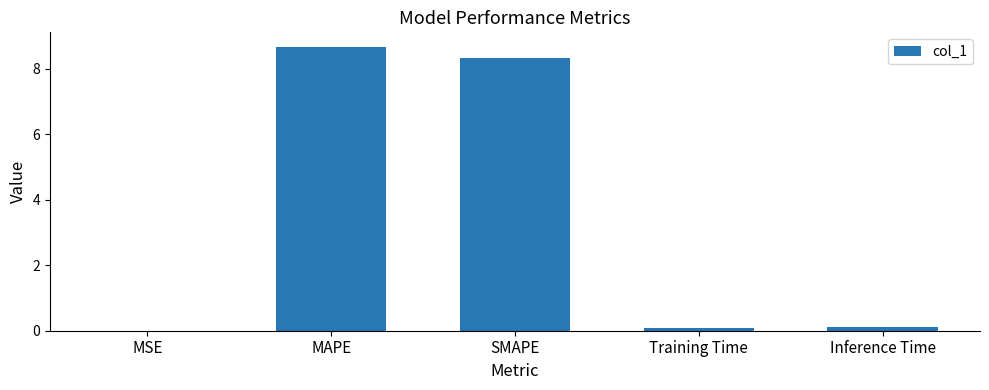

What is the sum of all values?

17.2